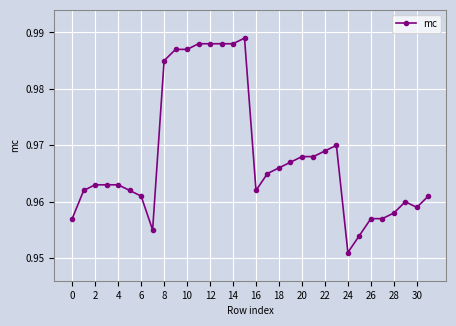

Is this an area chart (filled region under the line)?

No